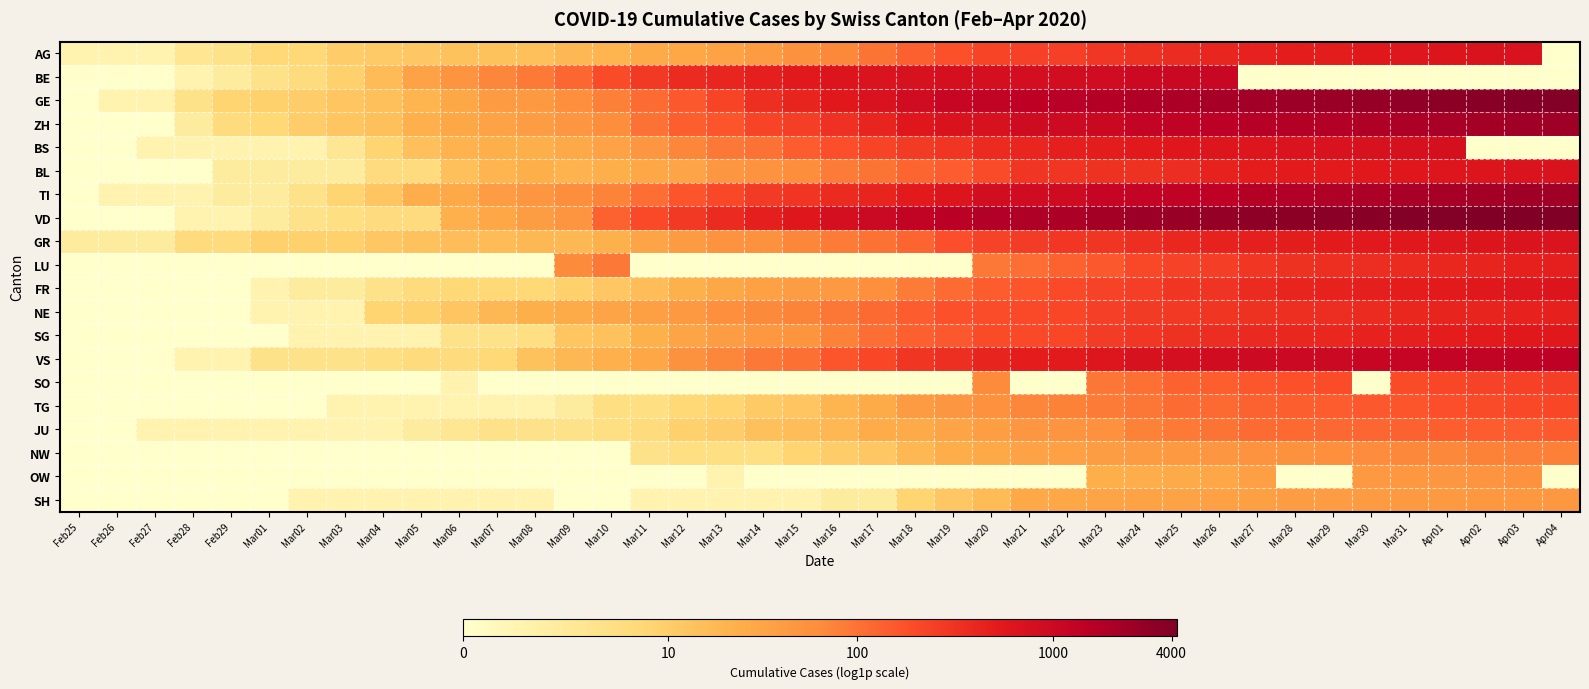

Which series has the widest spread of values?

VD